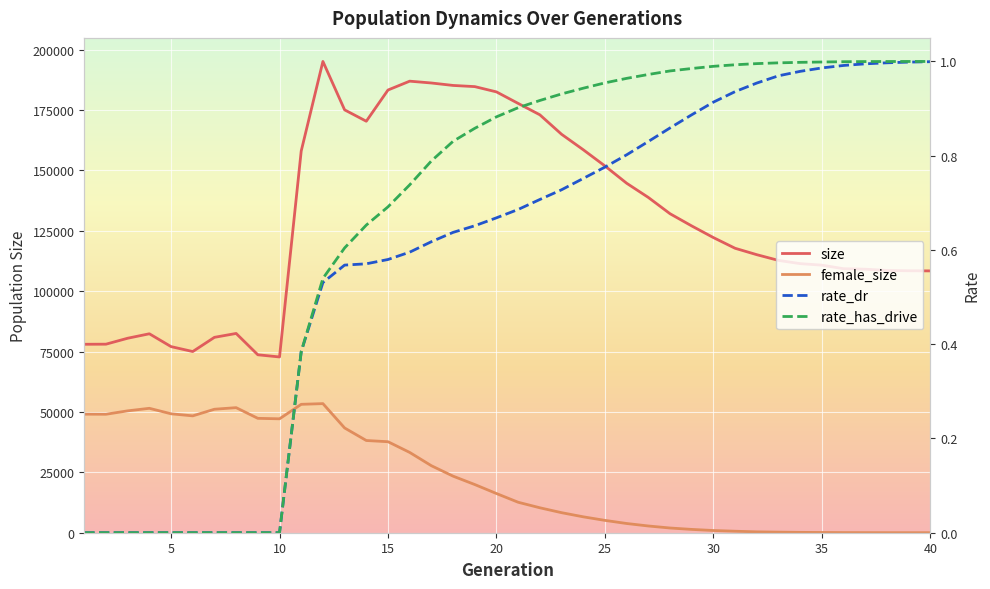

Reading right to left, list all the values displayed in this chart.

size: 108403.0	108449.0	108587.0	109105.0	109306.0	110782.0	111414.0	112747.0	115116.0	117769.0	122199.0	127020.0	132078.0	138814.0	144704.0	151855.0	158569.0	164976.0	173027.0	177749.0	182516.0	184704.0	185190.0	186203.0	186957.0	183291.0	170371.0	175077.0	195121.0	158038.0	72772.0	73673.0	82503.0	80897.0	75013.0	77056.0	82369.0	80523.0	78063.0	78024.0
female_size: 2.0	4.0	12.0	26.0	46.0	95.0	147.0	240.0	360.0	617.0	917.0	1372.0	1954.0	2789.0	3819.0	5108.0	6586.0	8302.0	10327.0	12615.0	16226.0	19949.0	23424.0	27741.0	33246.0	37676.0	38181.0	43374.0	53452.0	53162.0	47161.0	47358.0	51781.0	51126.0	48381.0	49242.0	51511.0	50459.0	49052.0	49086.0
rate_dr: 1.0	1.0	1.0	1.0	1.0	1.0	1.0	1.0	1.0	0.9	0.9	0.9	0.9	0.8	0.8	0.8	0.8	0.7	0.7	0.7	0.7	0.7	0.6	0.6	0.6	0.6	0.6	0.6	0.5	0.4	0.0	0.0	0.0	0.0	0.0	0.0	0.0	0.0	0.0	0.0
rate_has_drive: 1.0	1.0	1.0	1.0	1.0	1.0	1.0	1.0	1.0	1.0	1.0	1.0	1.0	1.0	1.0	1.0	0.9	0.9	0.9	0.9	0.9	0.9	0.8	0.8	0.7	0.7	0.7	0.6	0.5	0.4	0.0	0.0	0.0	0.0	0.0	0.0	0.0	0.0	0.0	0.0